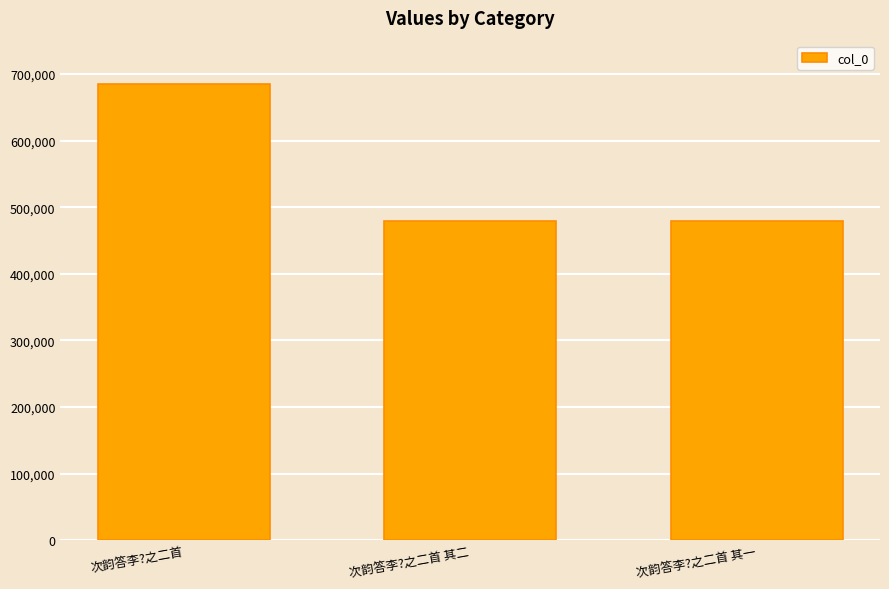

What position from the right is 次韵答李?之二首?

3